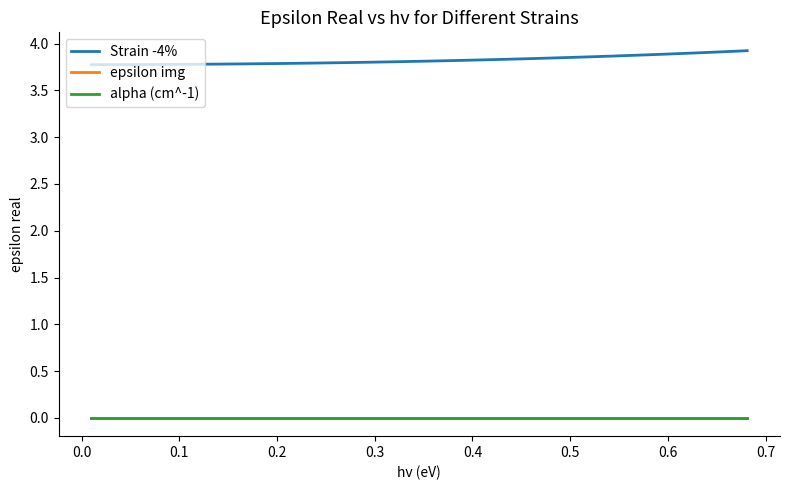

How many lines are shown in the chart?

3